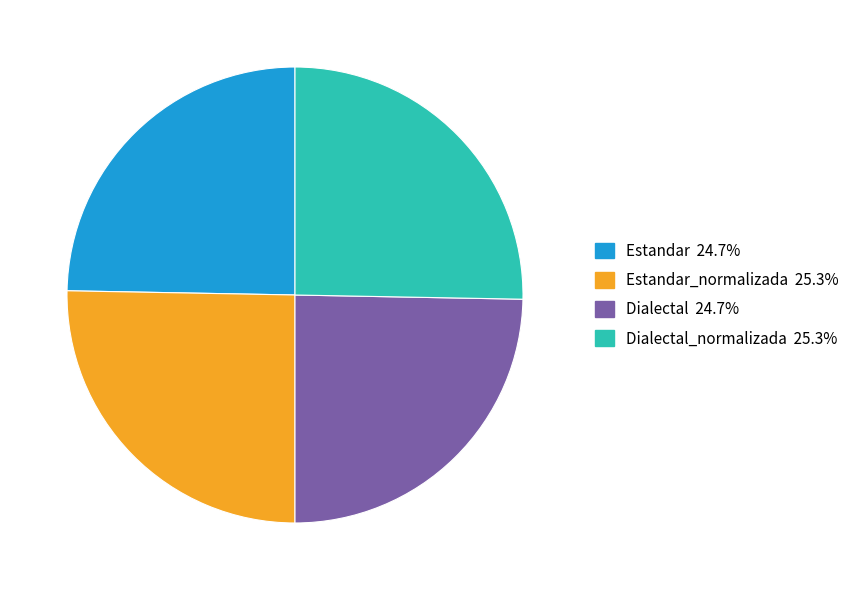

Does any single category account for the majority?

No